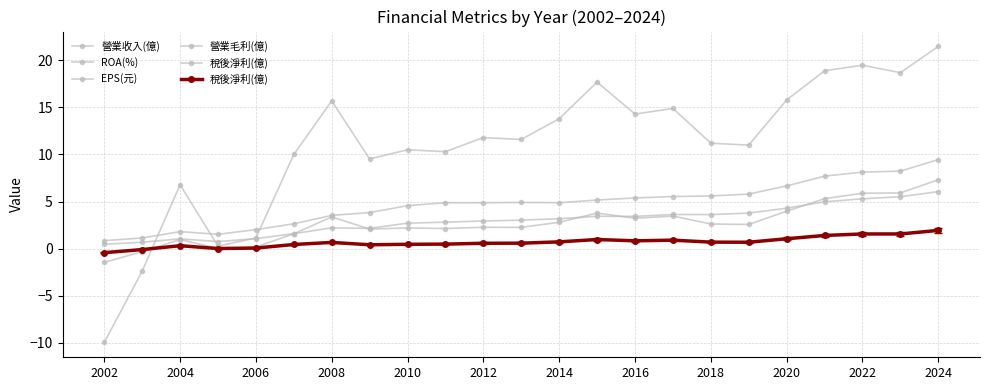

Read the 營業收入(億) value at 2012.

4.9